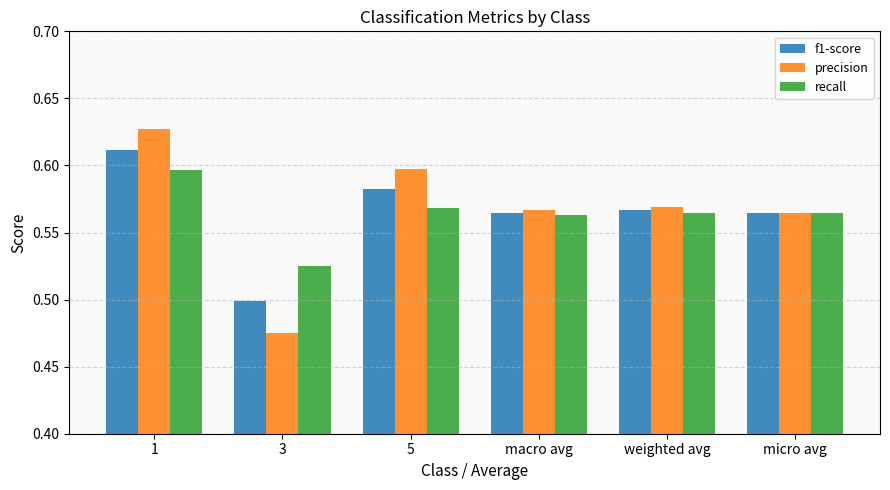

The value of recall at 5 is 0.6. True or false?

True